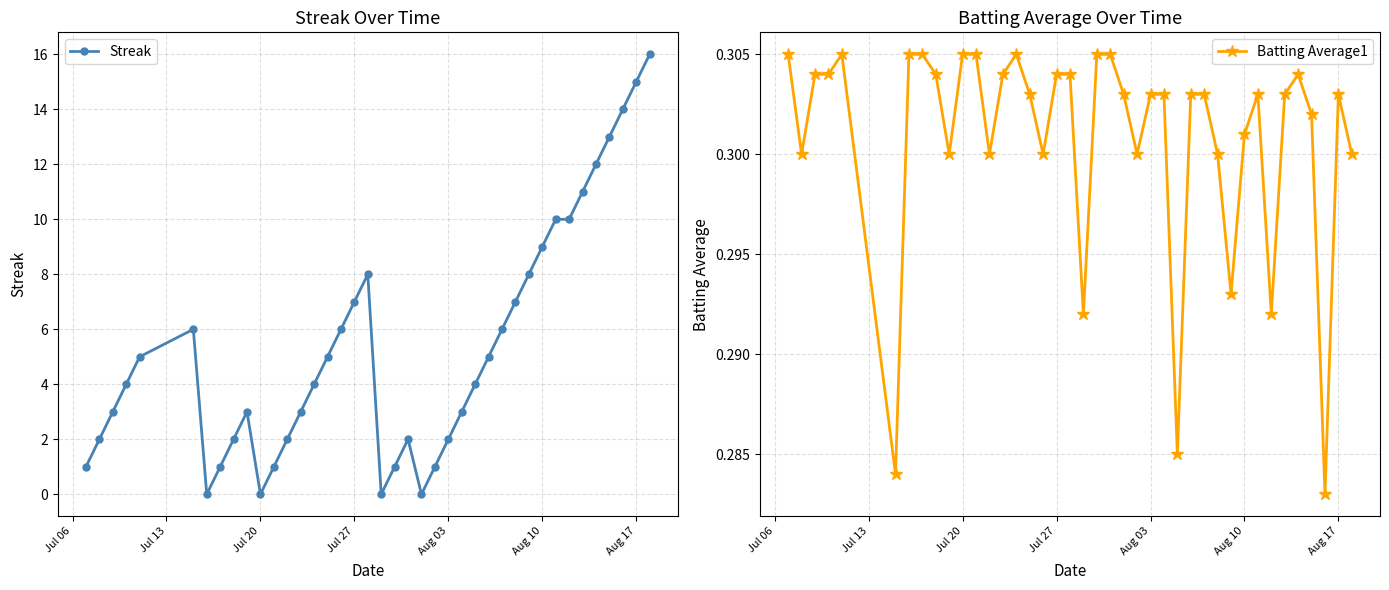

How many Batting Average1 values are between 0 and 1?

40